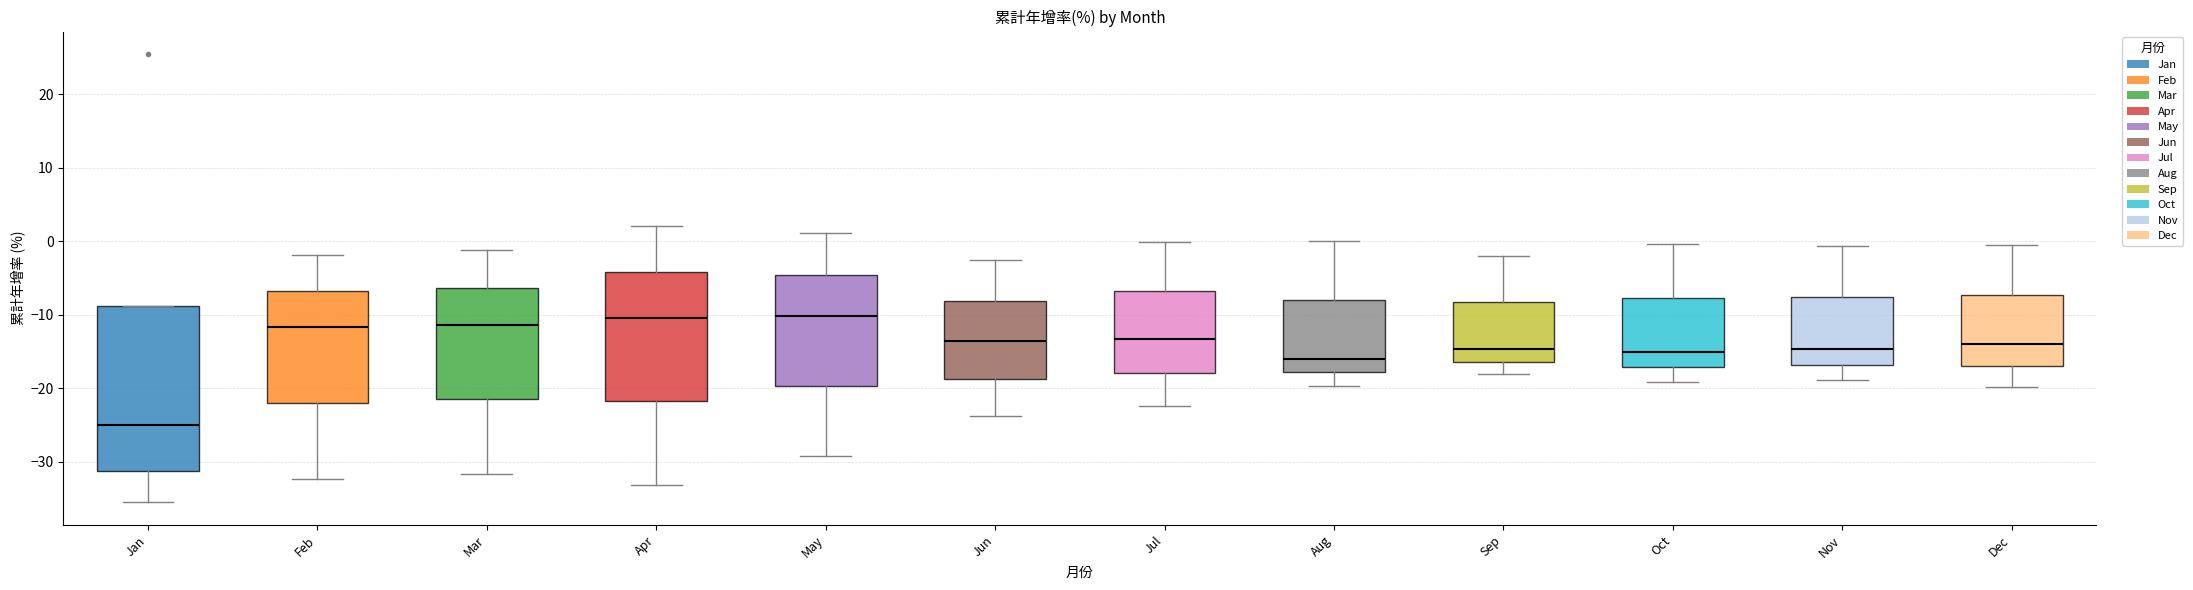

Comparing the boxes themselves (not the whiskers), which one is the tallest?

Jan